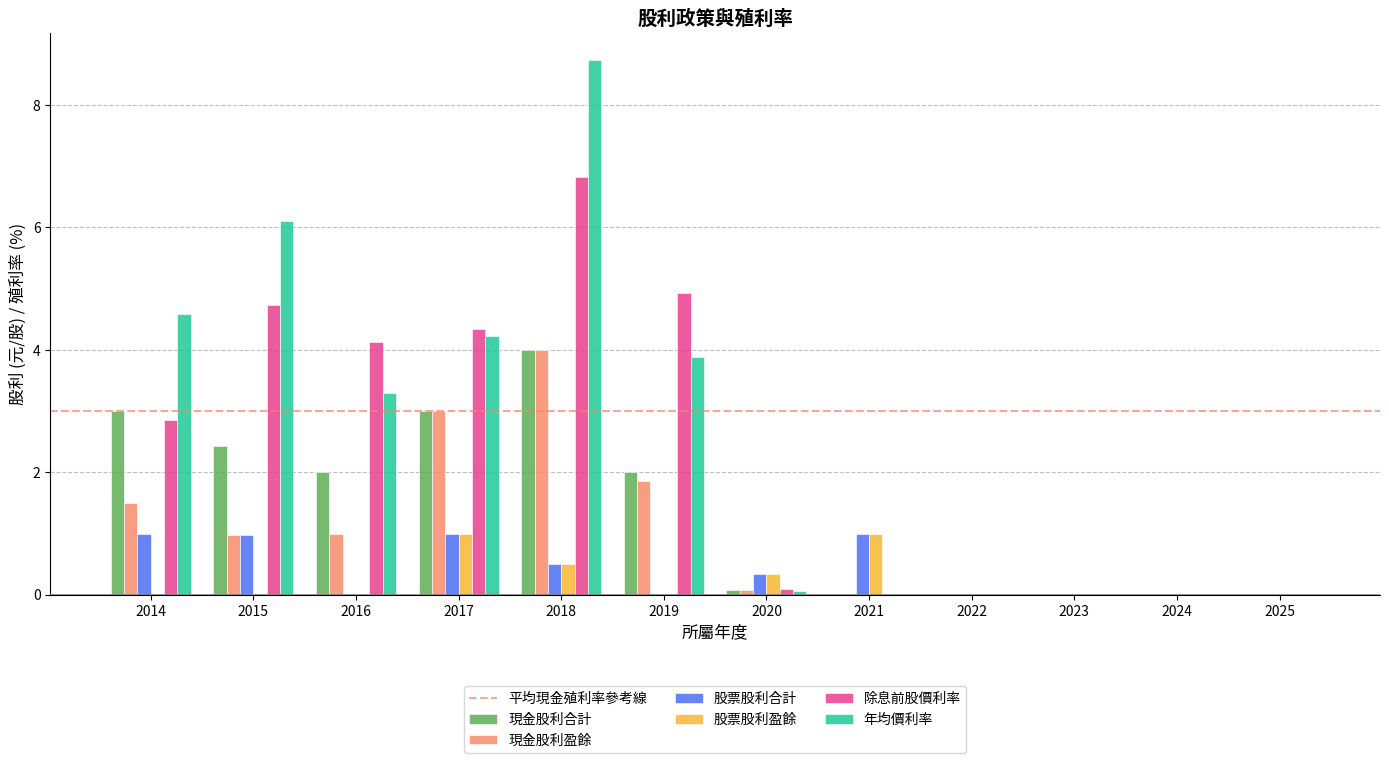

Are the bars horizontal?

No